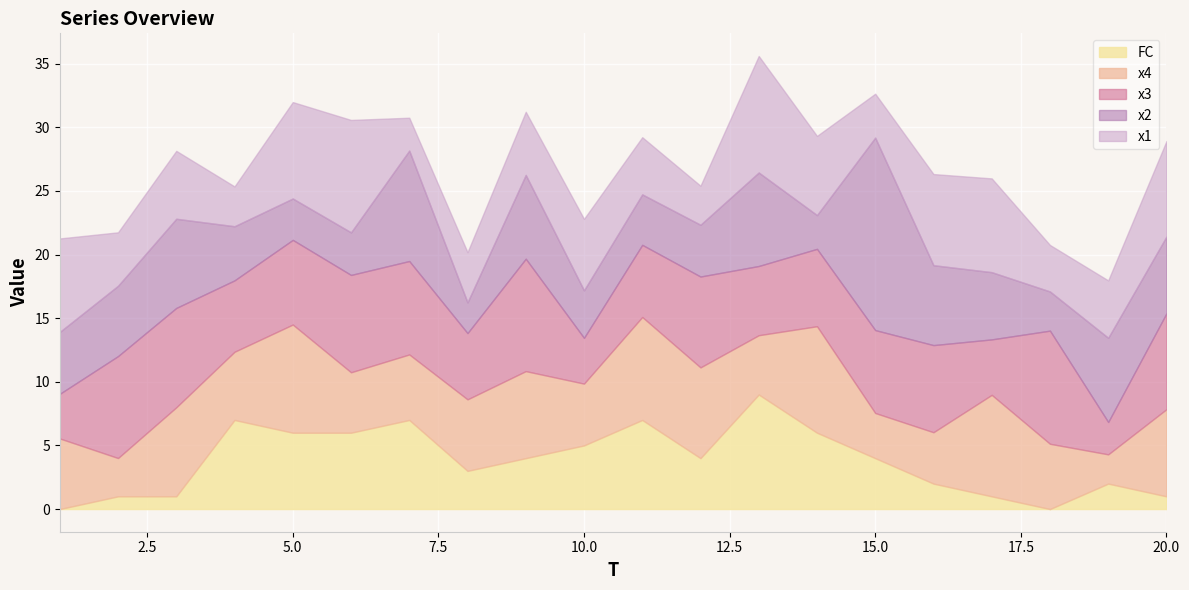

How many intersections are there between x2 and x4?

10